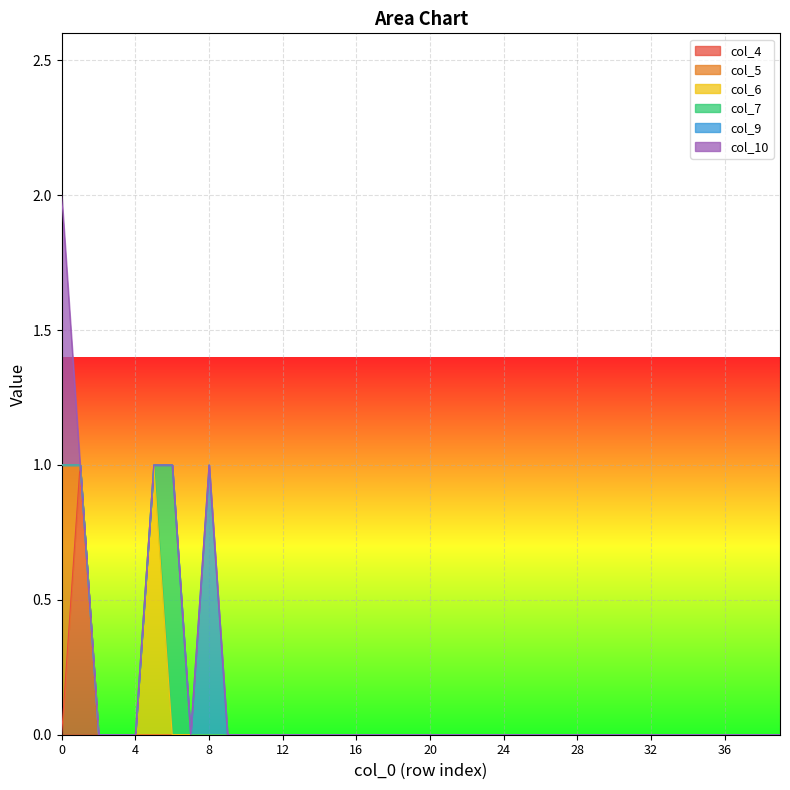

True or false: col_9 has a value of 0 at 25.

True